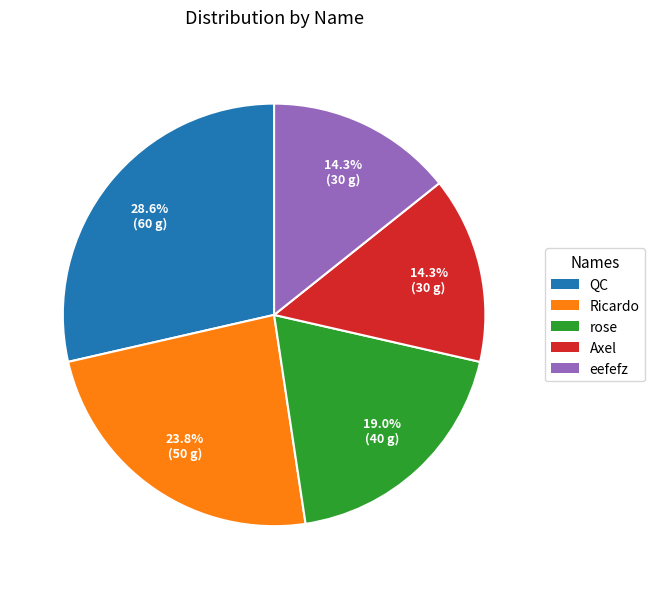

Which slice is the largest?

QC